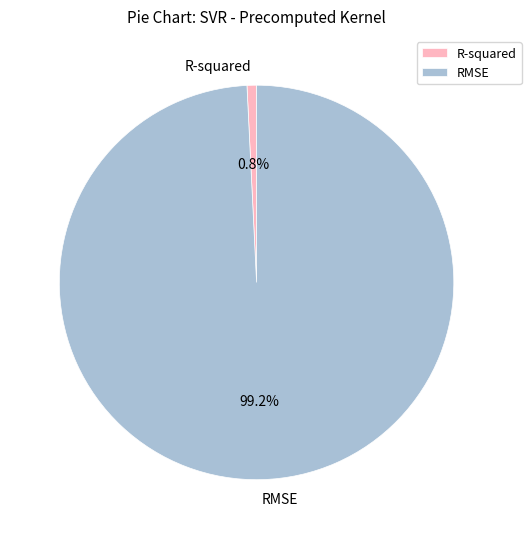

To the nearest percent, what is the difference between the largest and smallest slice percentages?

98%